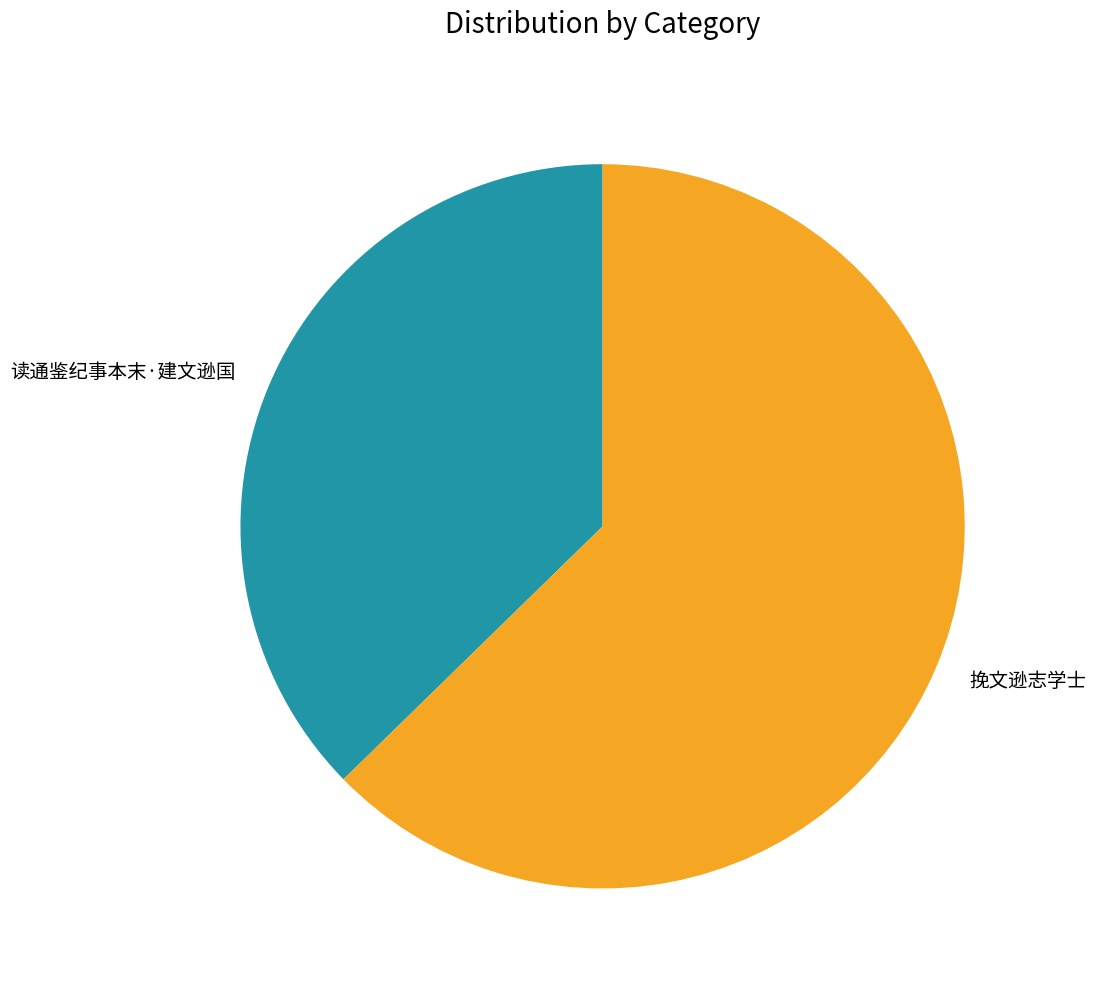

Is it true that 读通鉴纪事本末·建文逊国 is 37% of the pie?

True